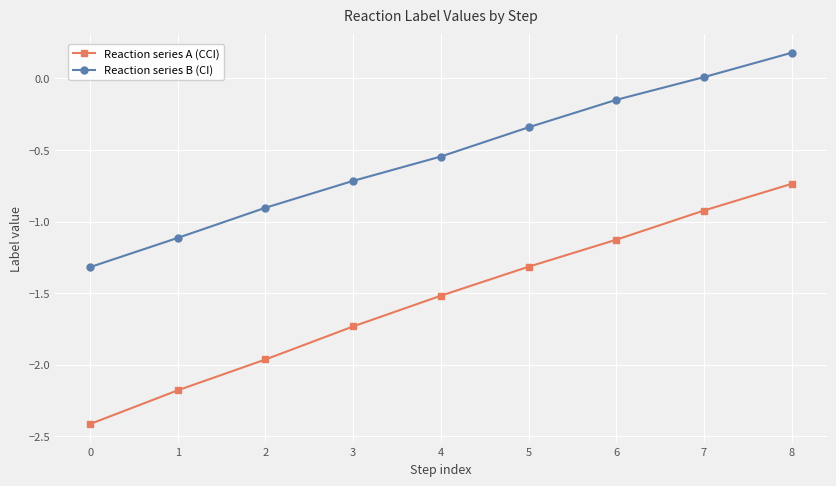

What is the greatest value displayed?

0.2